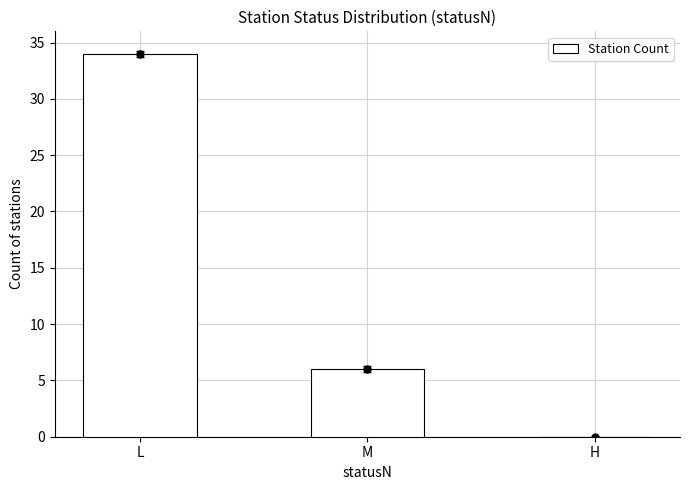

List the labels in order of value, largest first.

L, M, H